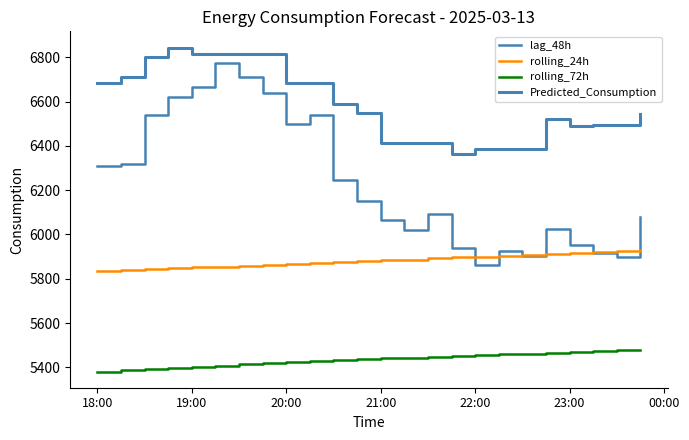

Is this an area chart (filled region under the line)?

No